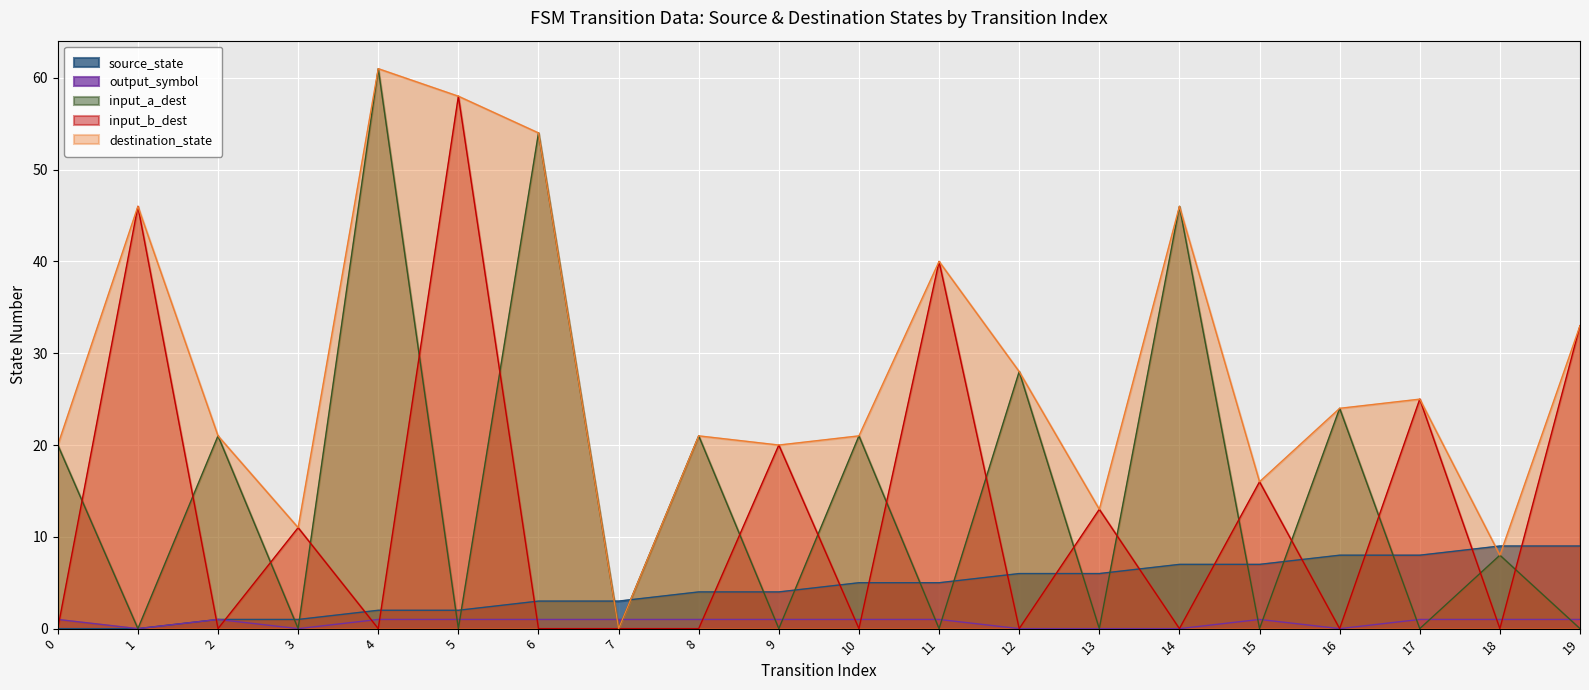

At how many categories does at least one series exceed 4?

19